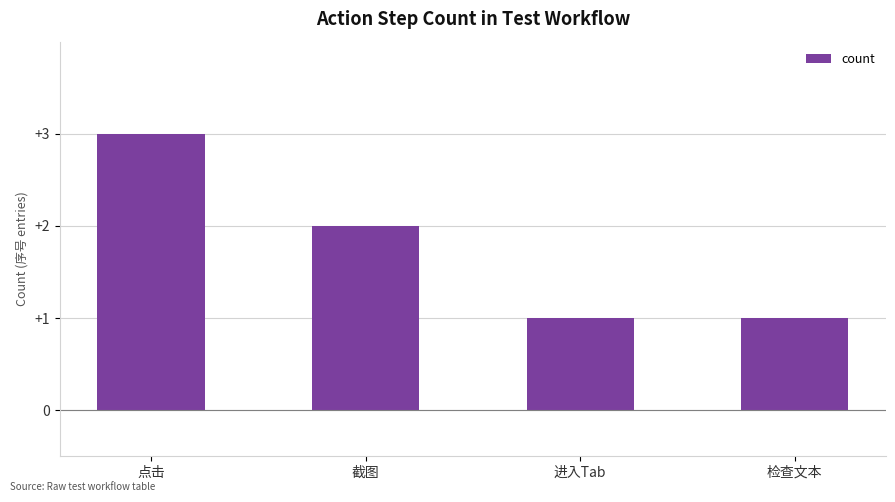

What is the sum of all values?

7